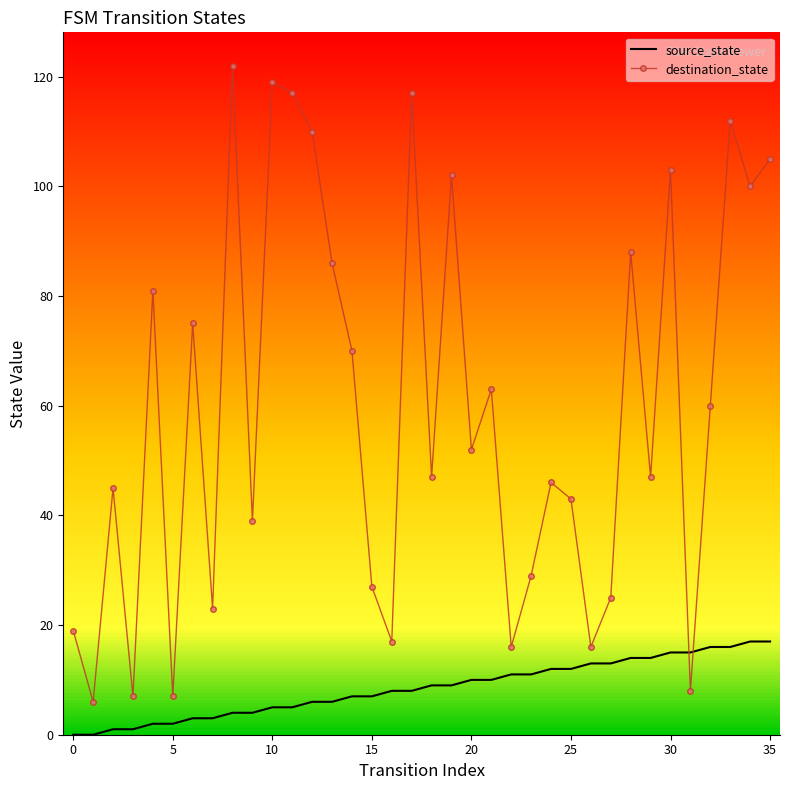

What is the greatest value displayed?

122